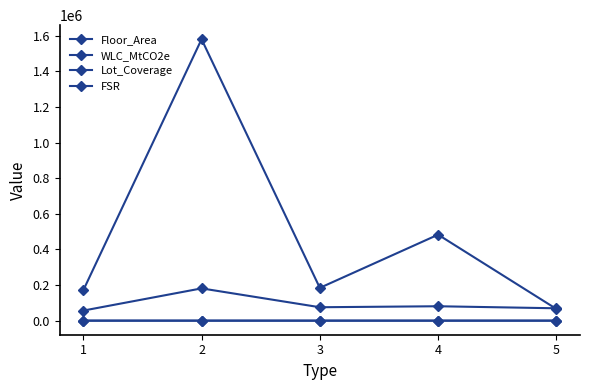

List the labels in order of FSR value, smallest first.

5, 3, 1, 4, 2